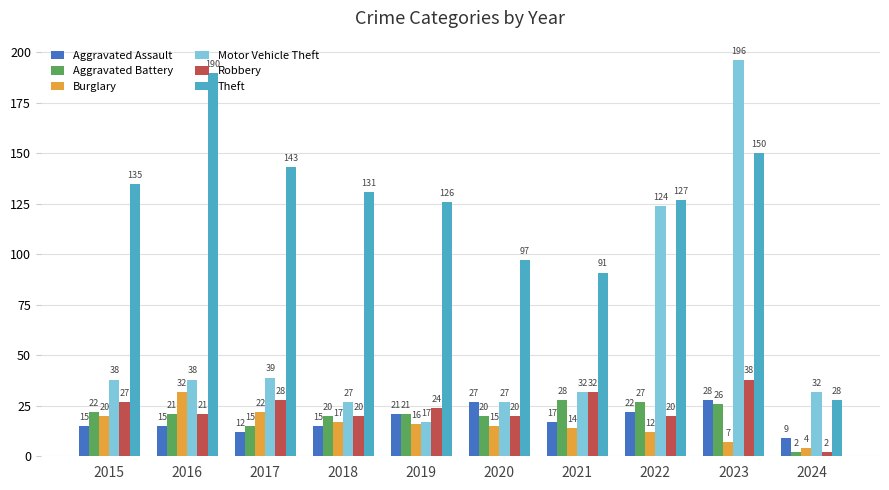

At which category is the sum across all series the highest?

2023